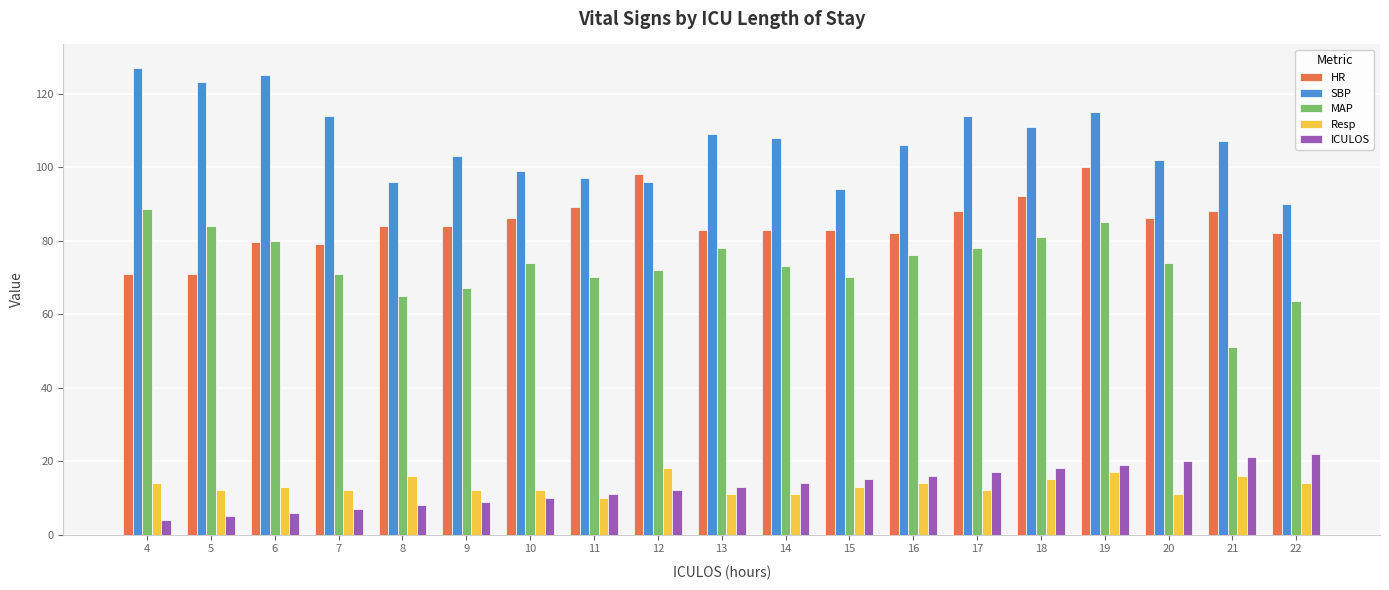

What is the average value of the SBP series?

107.2